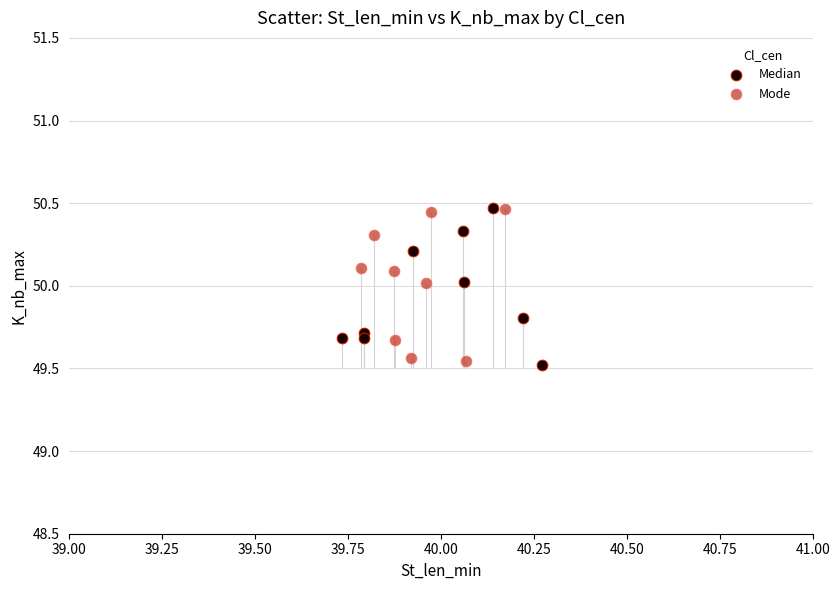

What are all the series names shown in the legend?

Median, Mode